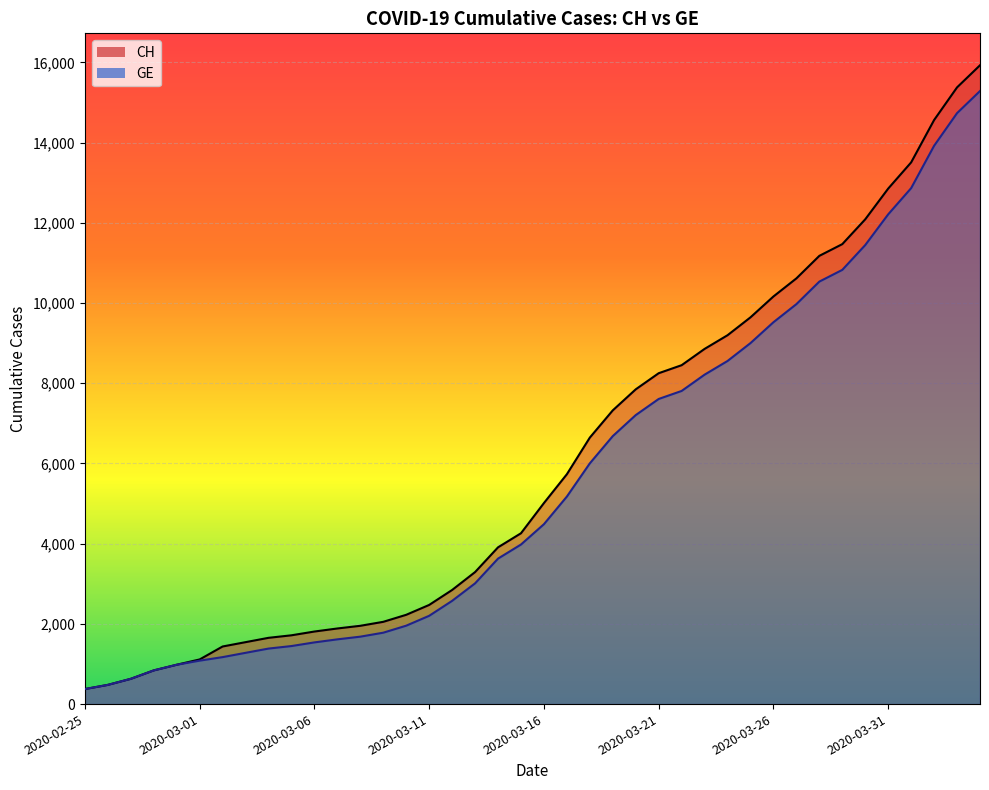

Reading right to left, extract all data points from this chart.

CH: 15926	15375	14561	13505	12852	12086	11467	11175	10613	10162	9642	9196	8855	8449	8249	7847	7323	6644	5731	5012	4259	3908	3291	2845	2472	2226	2051	1952	1885	1809	1715	1652	1544	1436	1113	981	840	630	479	375
GE: 15284	14733	13919	12863	12210	11444	10825	10533	9971	9520	9000	8554	8213	7807	7607	7205	6681	6002	5174	4485	3978	3627	3010	2574	2201	1955	1780	1681	1614	1538	1447	1384	1278	1171	1083	981	840	630	479	375